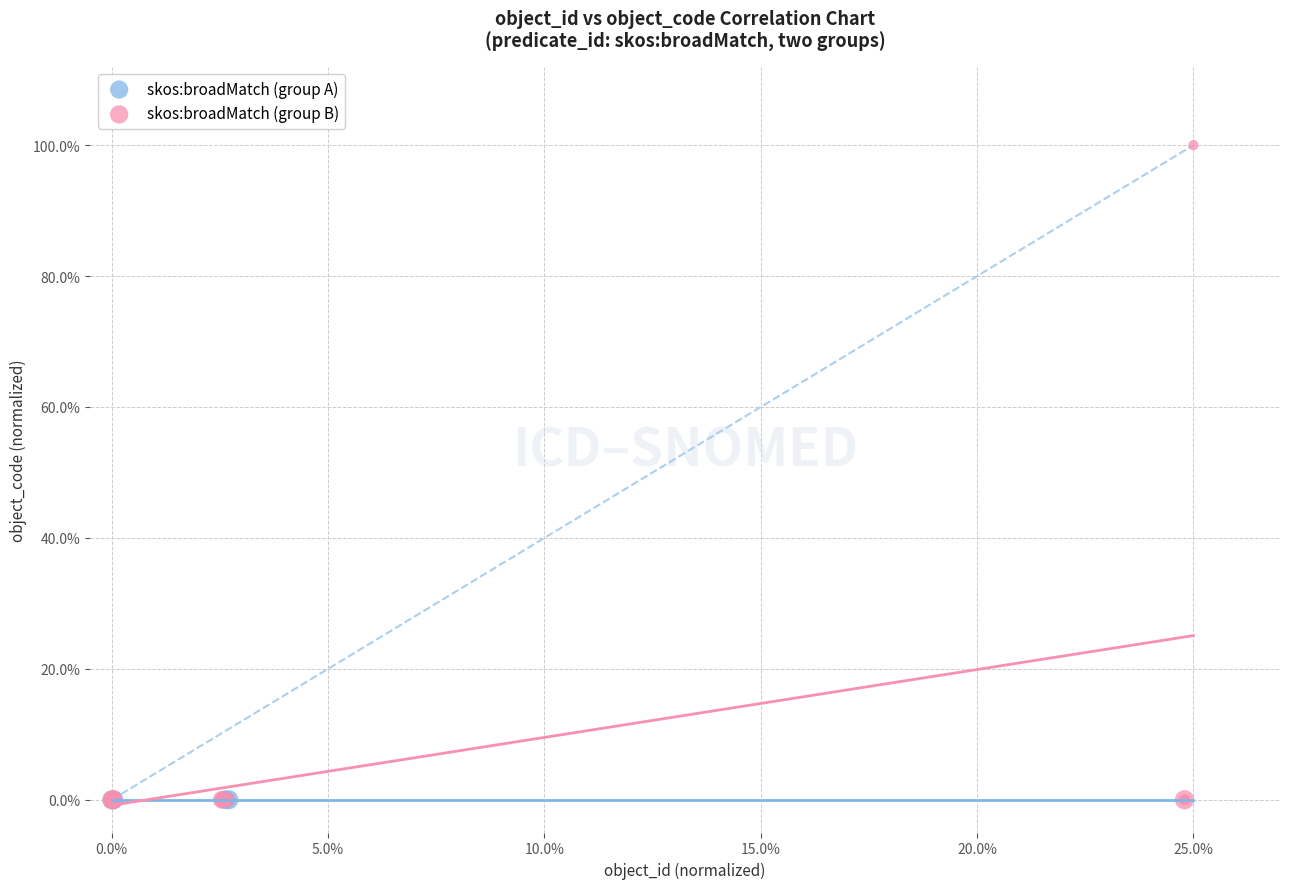

Which series has the largest Y range (max minus min)?

skos:broadMatch (group B)